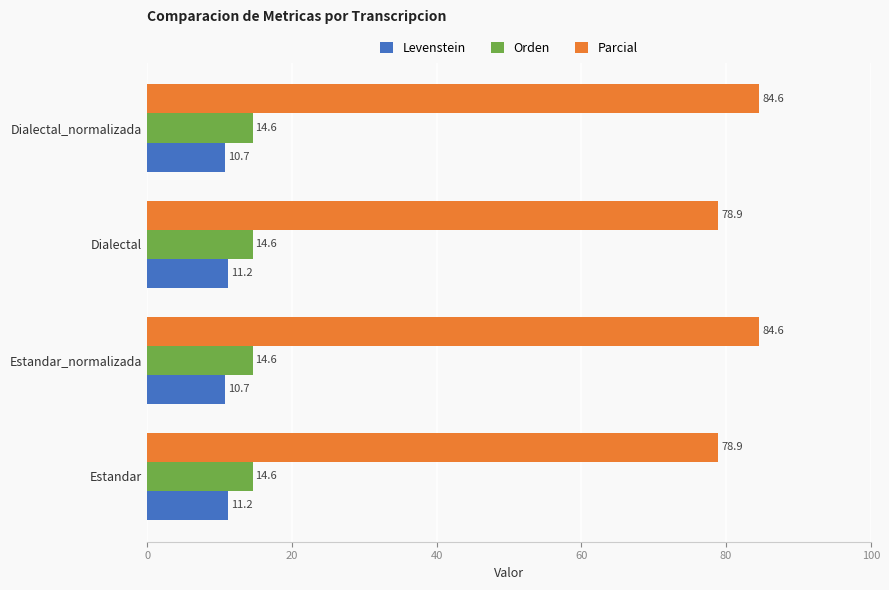

At how many categories does at least one series exceed 44?

4